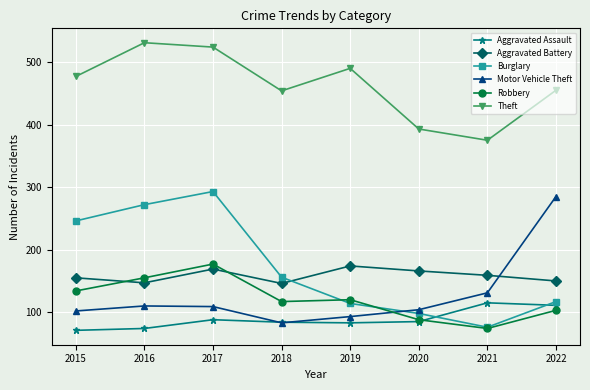

Is the value of Motor Vehicle Theft at 2022 greater than the value of Robbery at 2022?

Yes